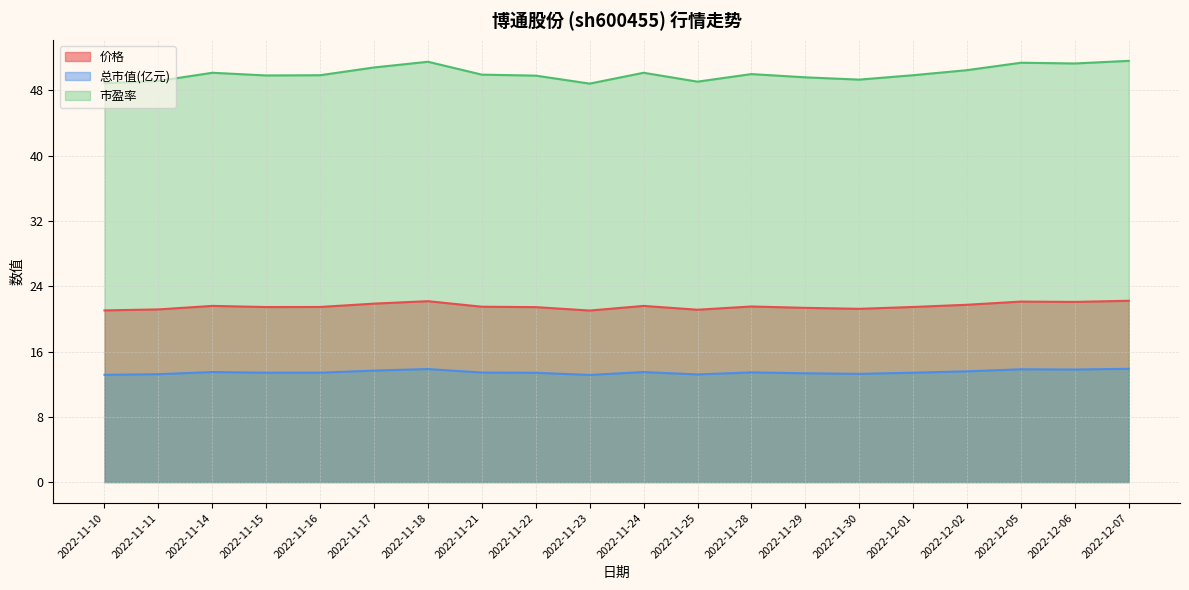

What are all the series names shown in the legend?

价格, 总市值(亿元), 市盈率